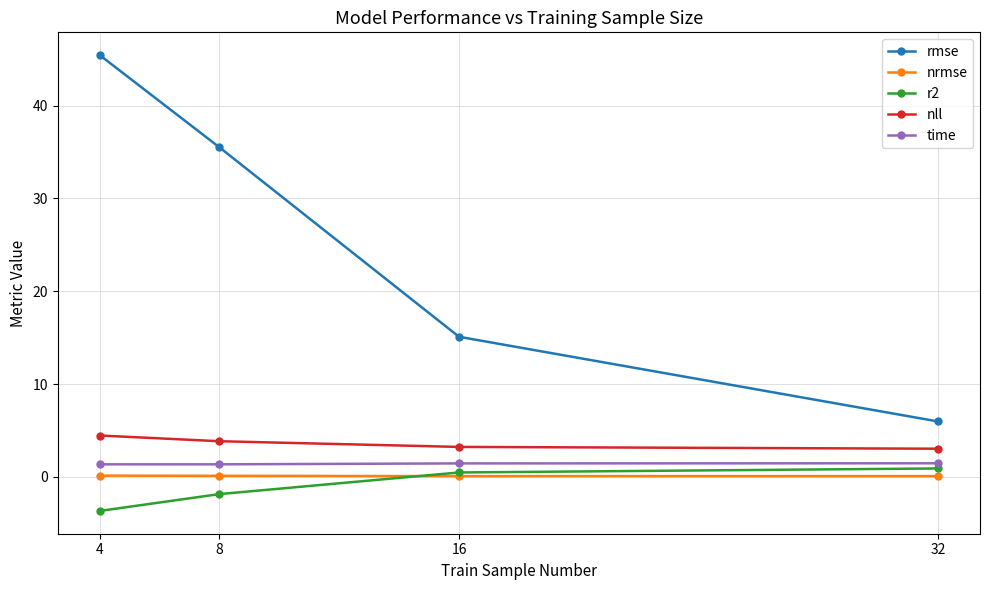

Does the chart display data point markers on the line(s)?

Yes